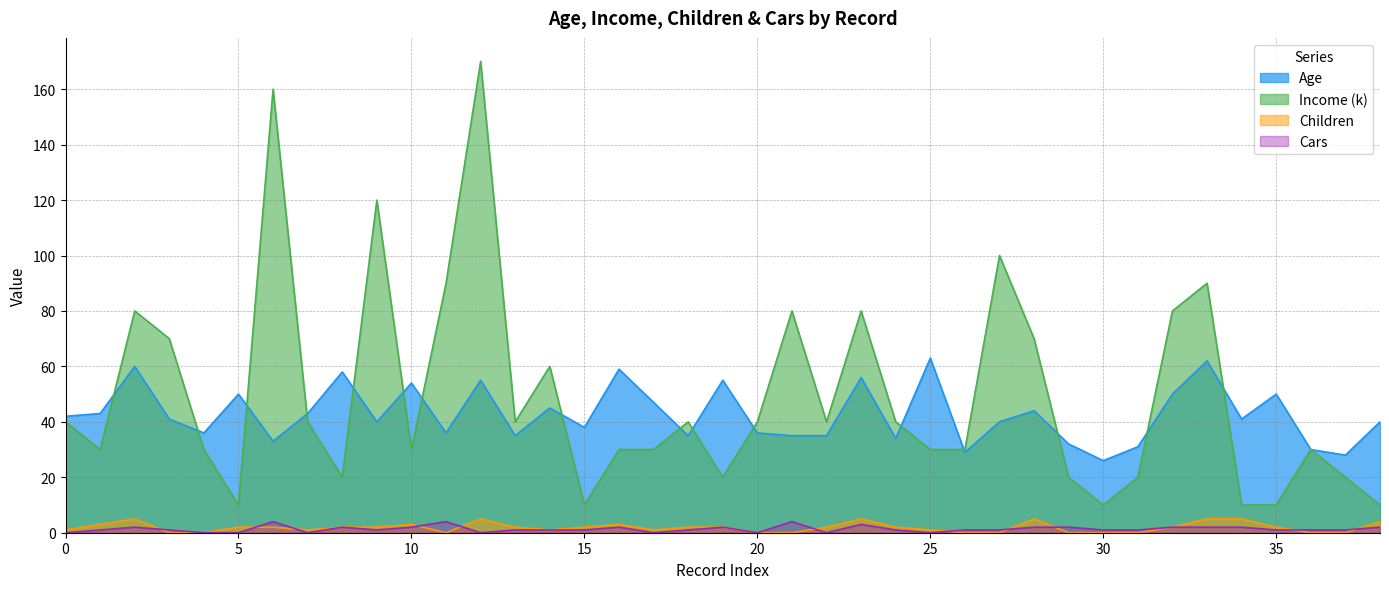

True or false: Children and Income (k) intersect in this chart.

False